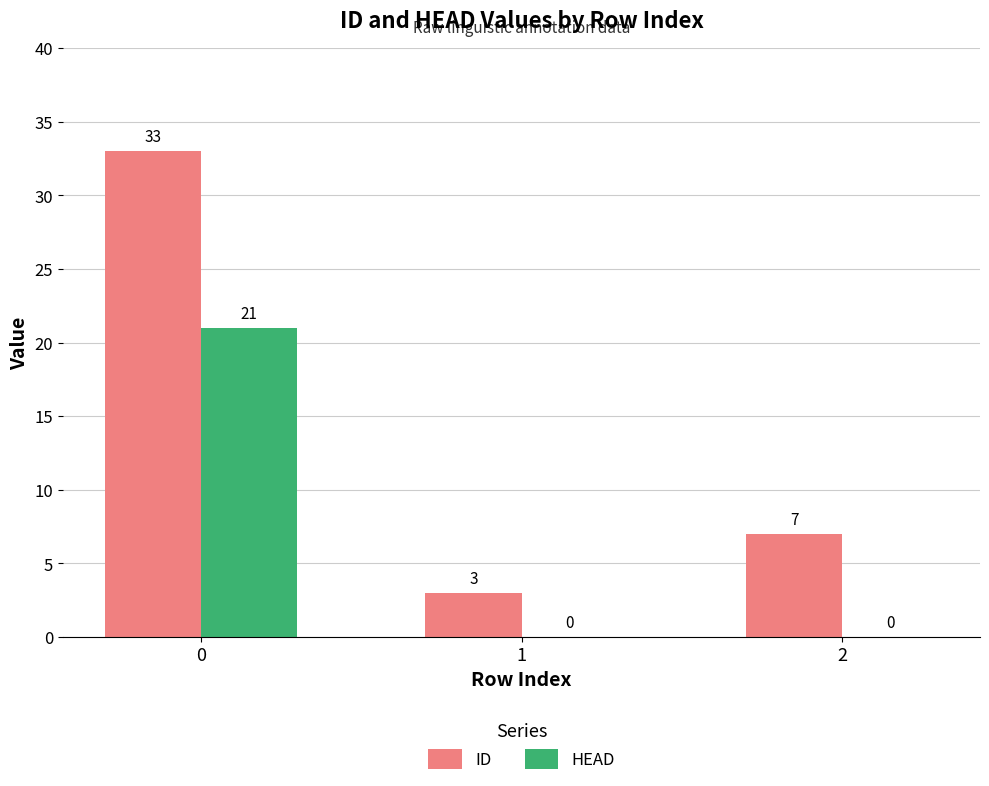

What is the highest value of the ID series?

33